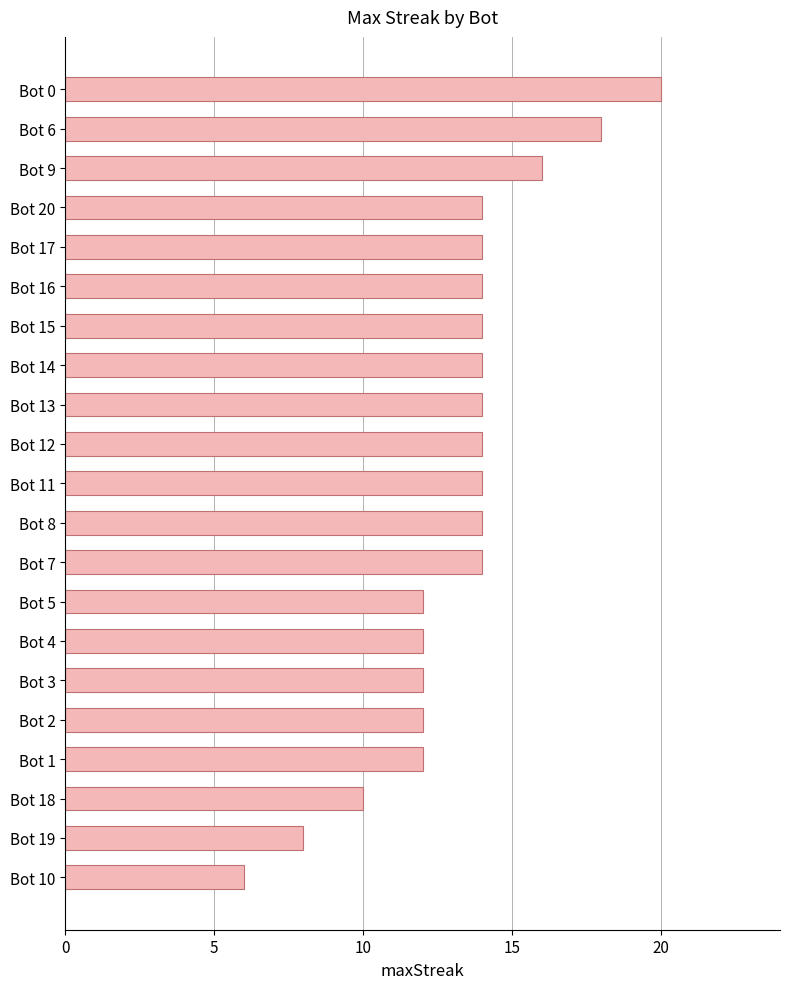

How many series are shown in this chart?

1